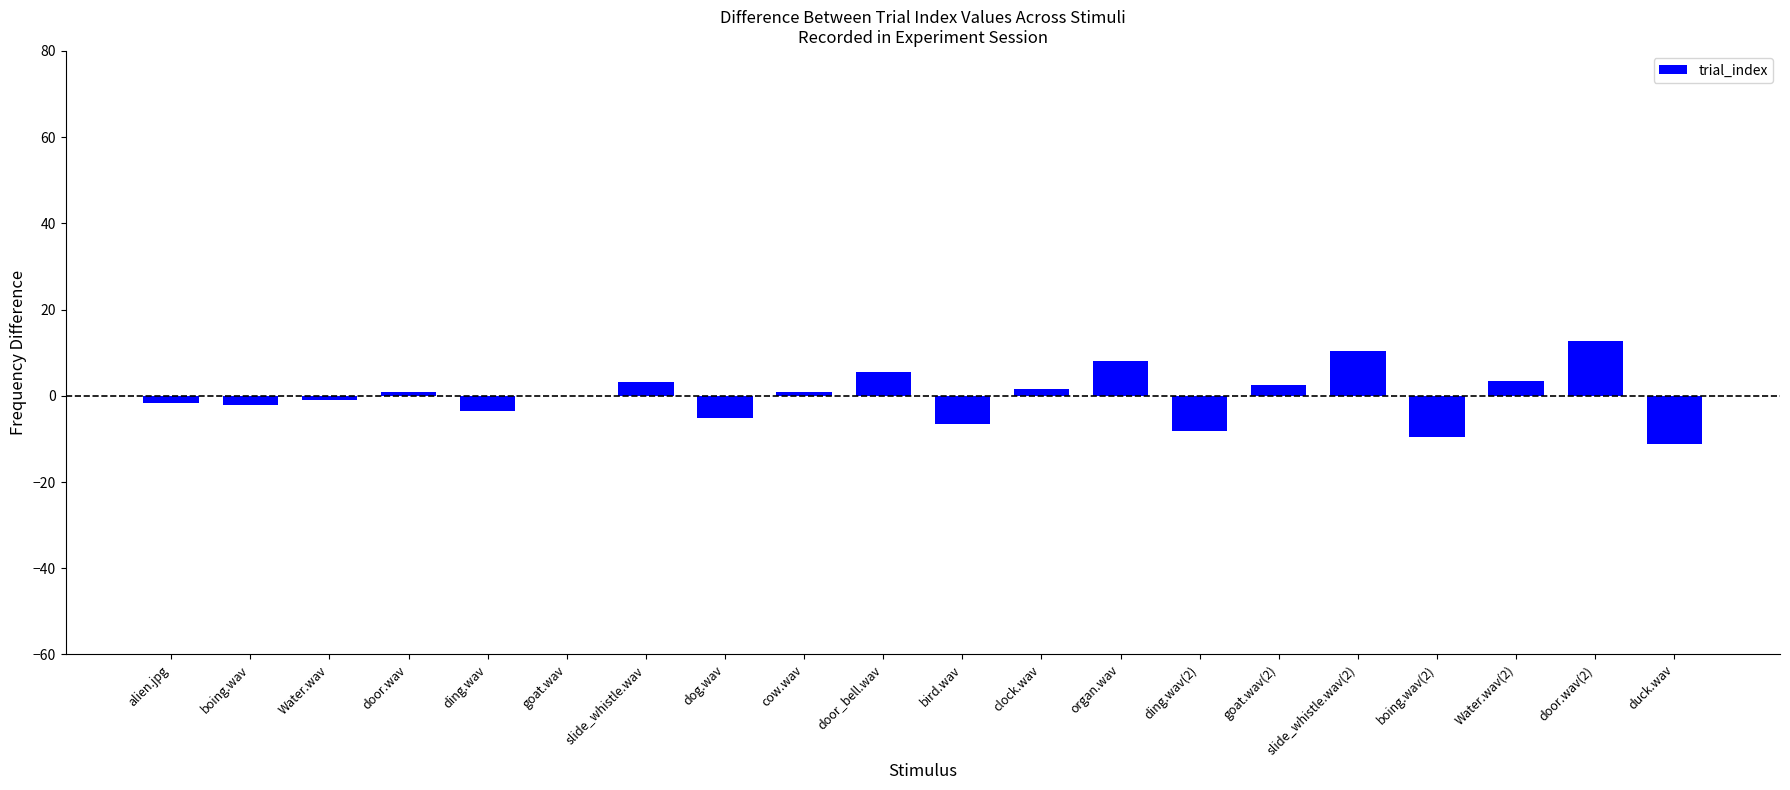

How many data points does each series have?

20